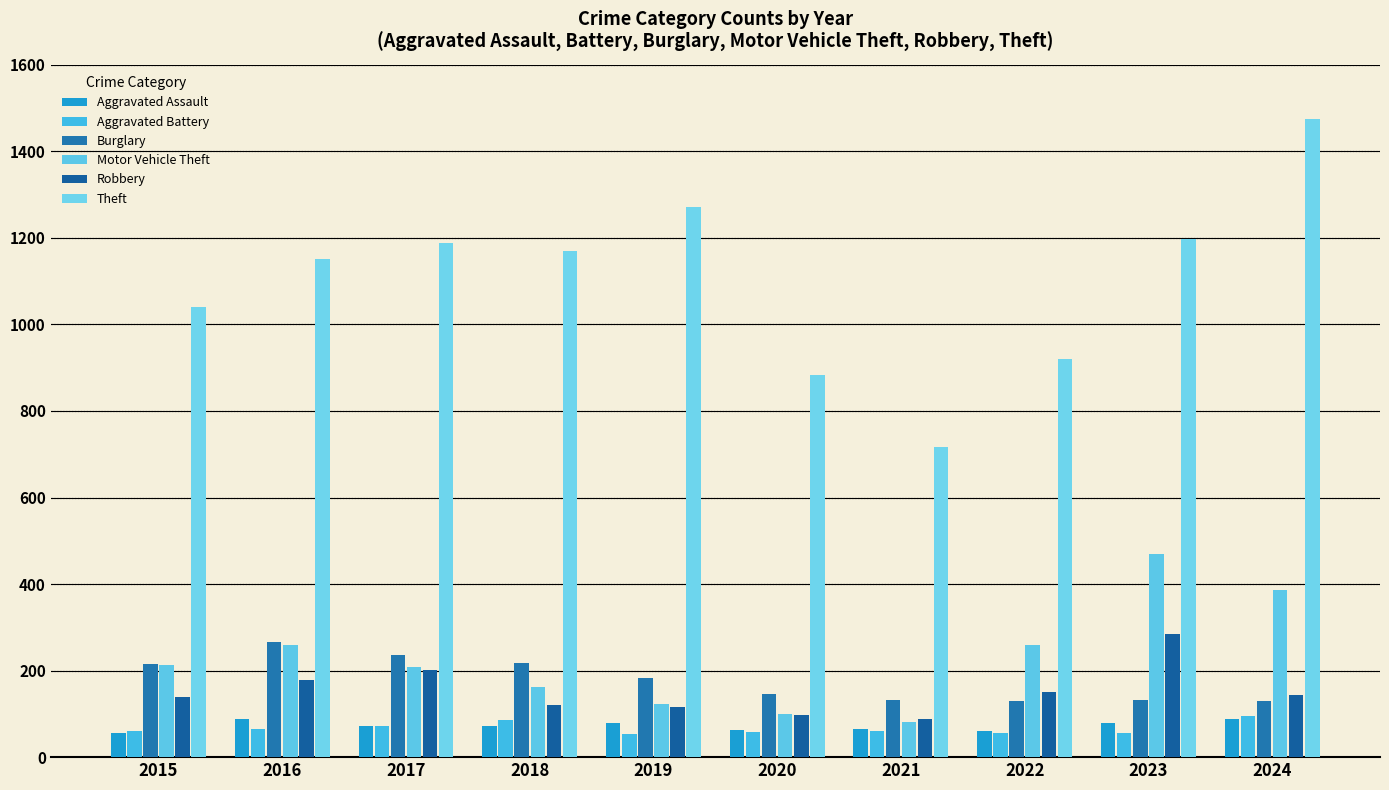

The value of Robbery at 2023 is 491. True or false?

False